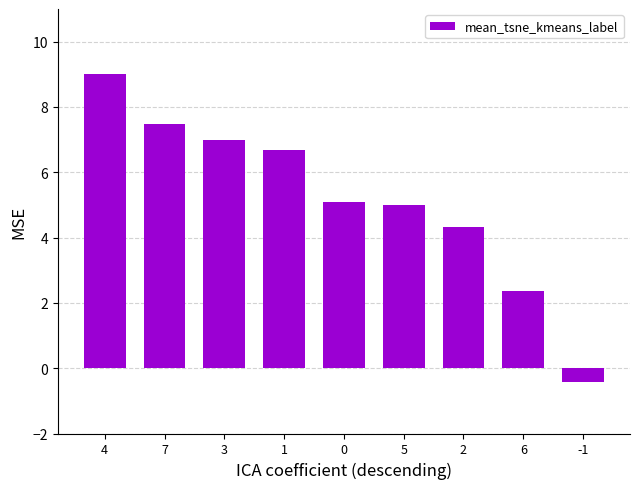

What is the label of the 4th bar from the right?

5